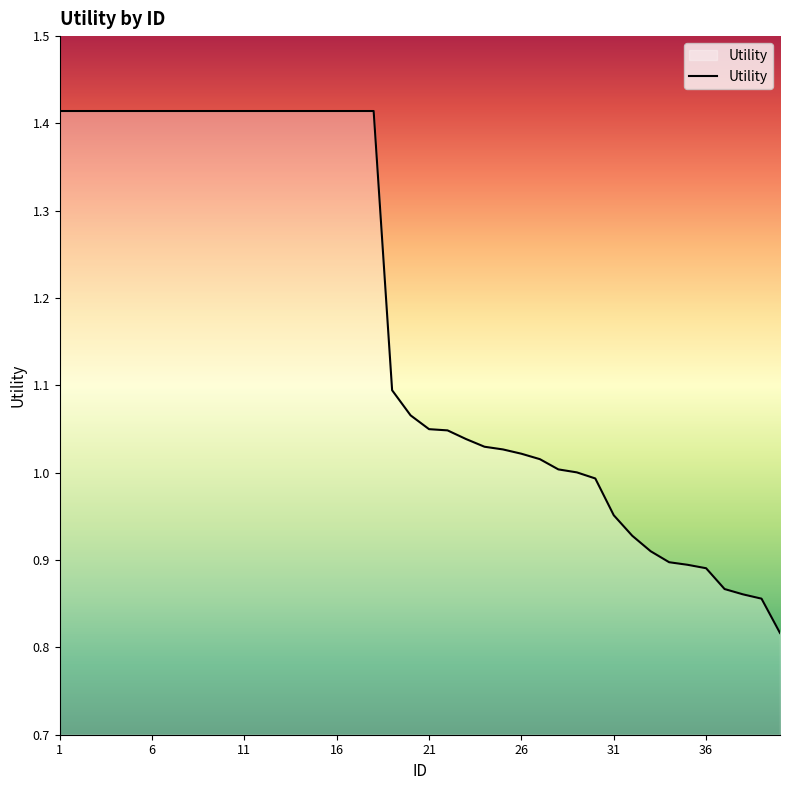

What is the sum of all values?

46.7